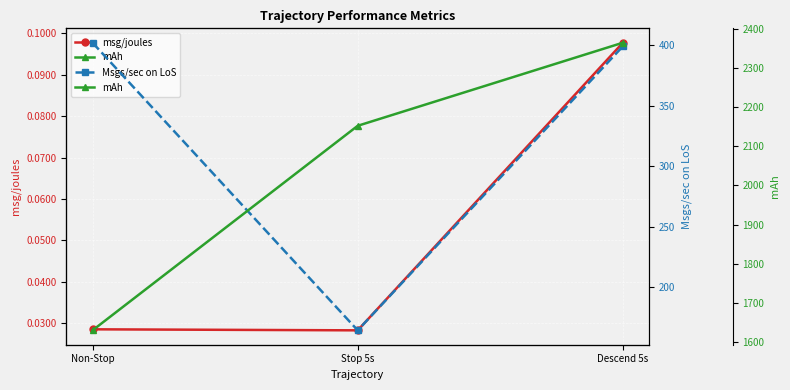

How many data points in mAh are above 2152?

1